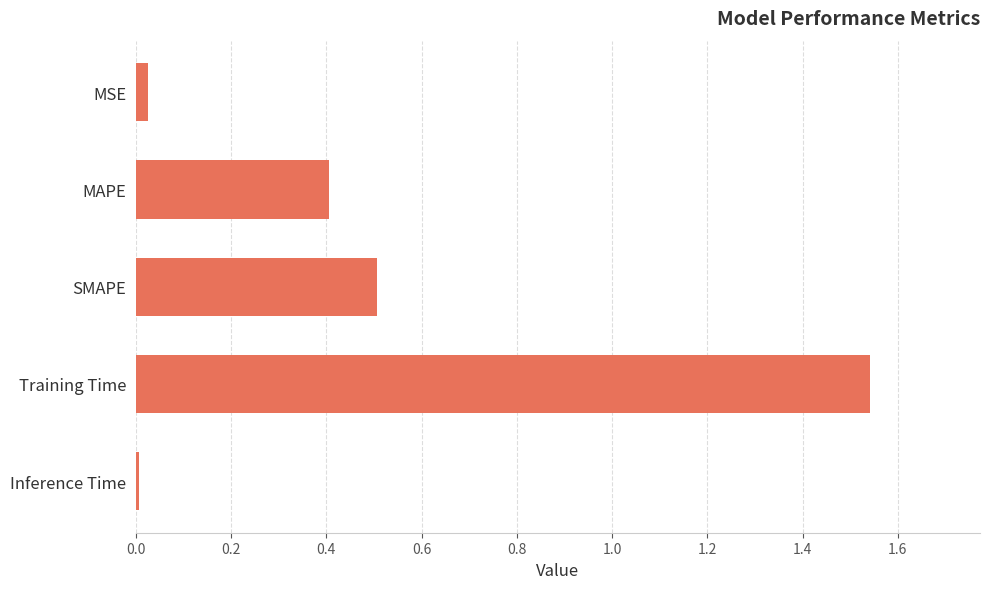

Are the bars horizontal?

Yes